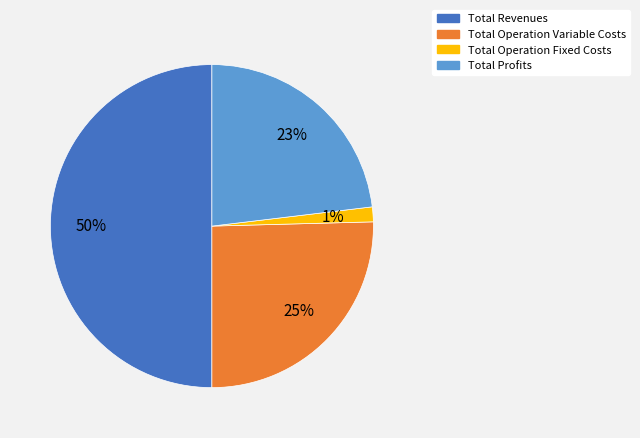

To the nearest percent, what is the difference between the largest and smallest slice percentages?

49%